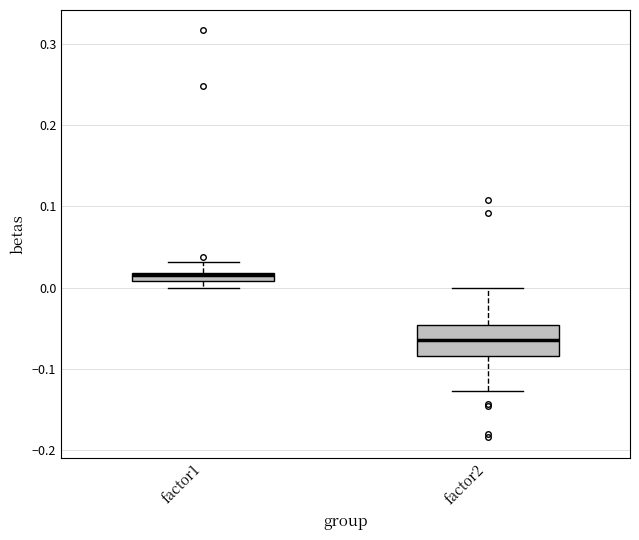

Comparing the boxes themselves (not the whiskers), which one is the tallest?

factor2